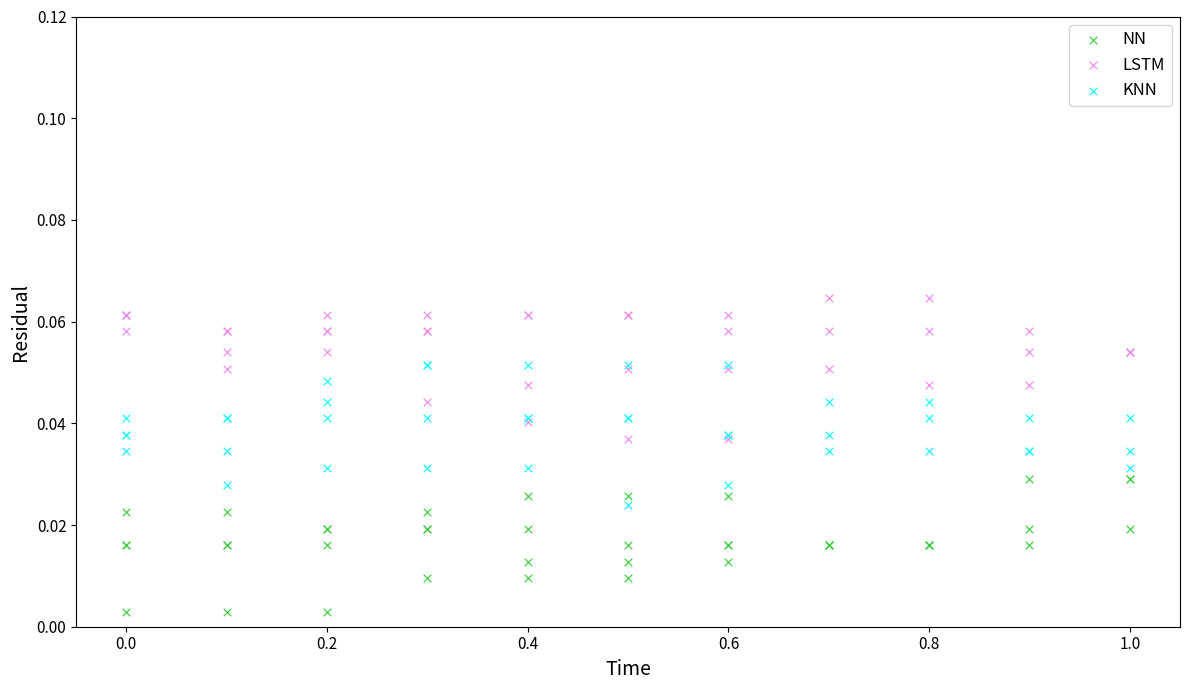

Which series reaches the minimum Y coordinate?

NN